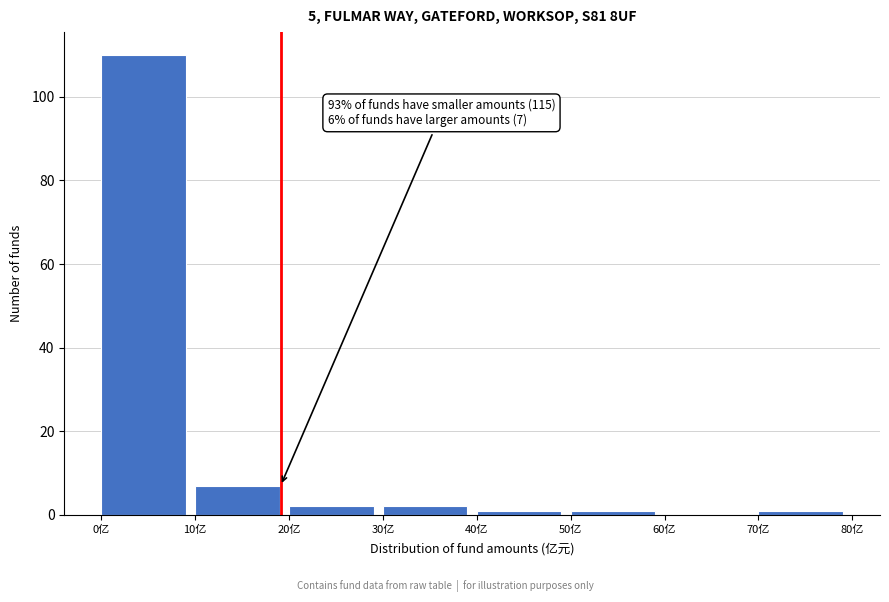

Which range on the x-axis has the tallest bar?

0 to 10